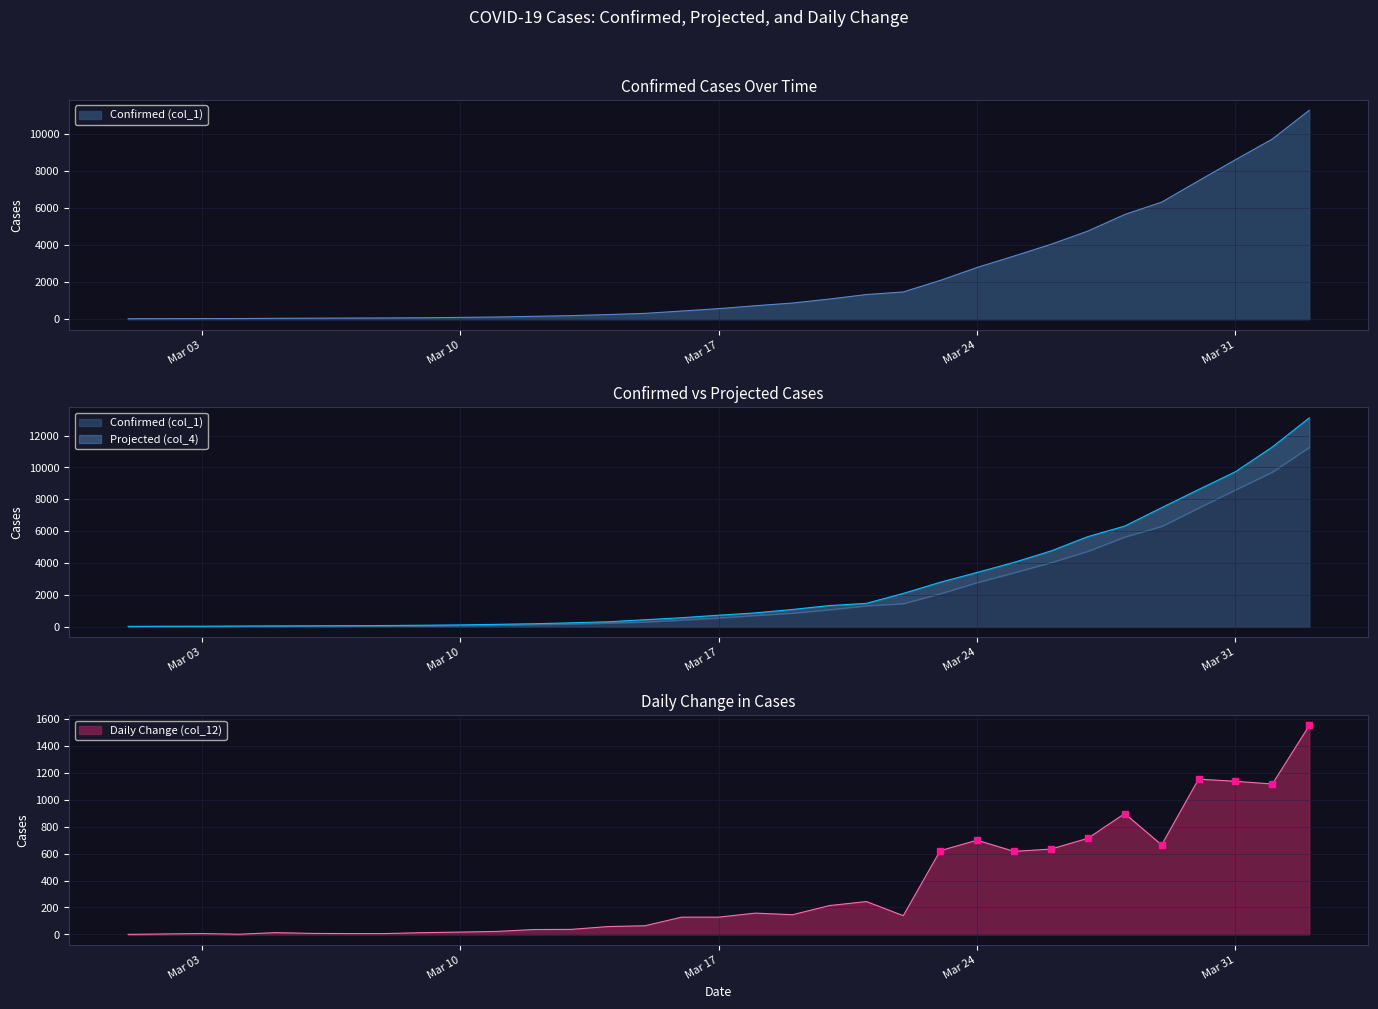

Reading left to right, what are all the values shown in this chart?

Confirmed (col_1): 24.0	27.0	33.0	34.0	47.0	54.0	60.0	66.0	79.0	96.0	118.0	154.0	191.0	249.0	313.0	441.0	569.0	727.0	873.0	1087.0	1331.0	1470.0	2092.0	2792.0	3409.0	4043.0	4757.0	5655.0	6320.0	7474.0	8612.0	9730.0	11283.0
Projected (col_4): 26.5	33.0	34.3	46.8	54.1	59.7	66.3	79.0	96.5	118.4	153.8	191.4	249.0	313.4	441.1	569.1	727.0	873.0	1086.7	1331.0	1469.5	2092.3	2791.6	3409.5	4042.7	4757.3	5655.4	6320.1	7473.9	8611.8	9730.4	11283.2	13109.0
Daily Change (col_12): 0.0	3.0	6.0	1.0	13.0	7.0	6.0	6.0	13.0	17.0	22.0	36.0	37.0	58.0	64.0	128.0	128.0	158.0	146.0	214.0	244.0	139.0	622.0	700.0	617.0	634.0	714.0	898.0	665.0	1154.0	1138.0	1118.0	1553.0